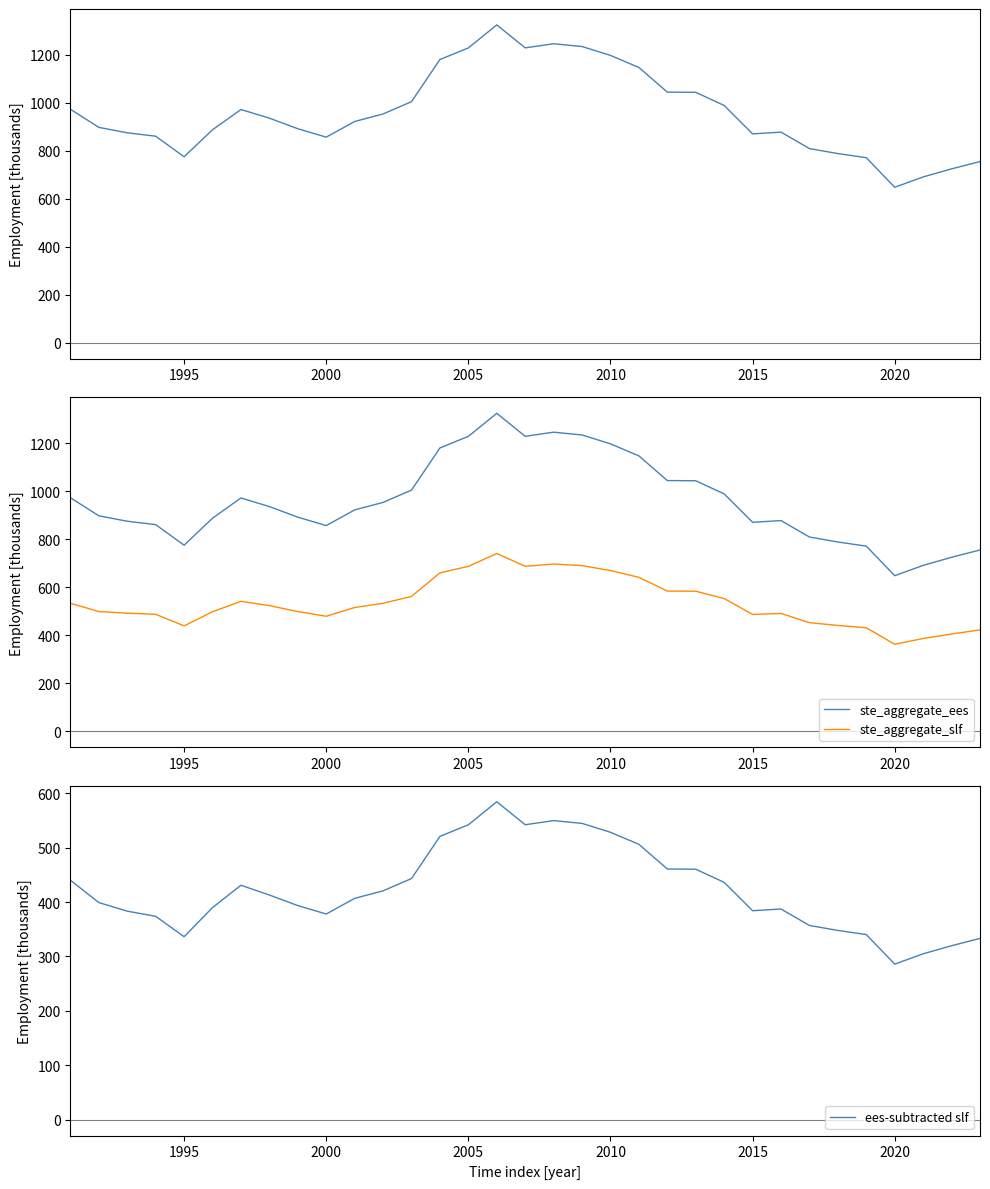

The ees-subtracted slf series shows 216.1 at 1995. True or false?

False